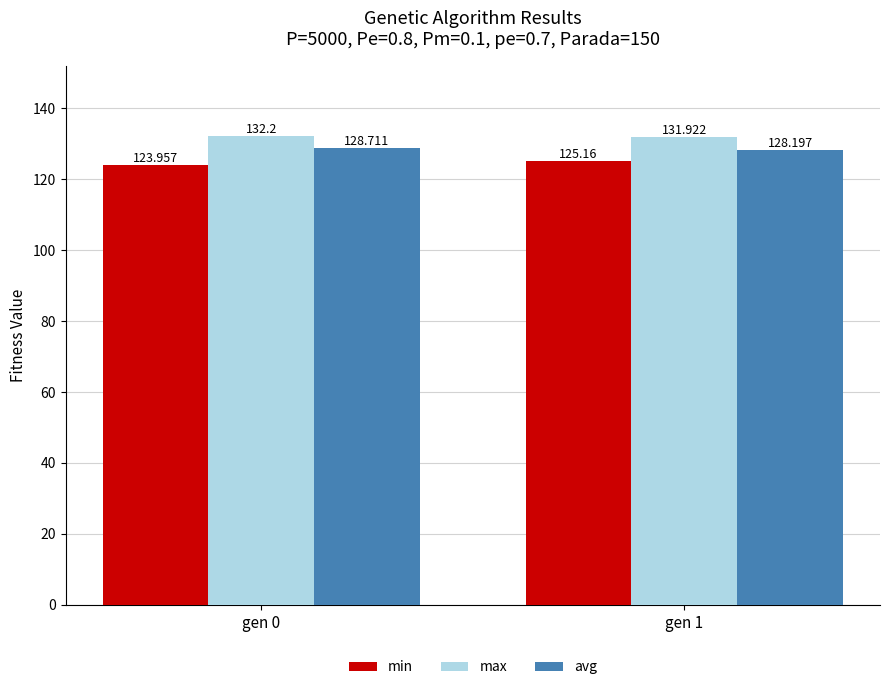

At how many categories does at least one series exceed 127?

2